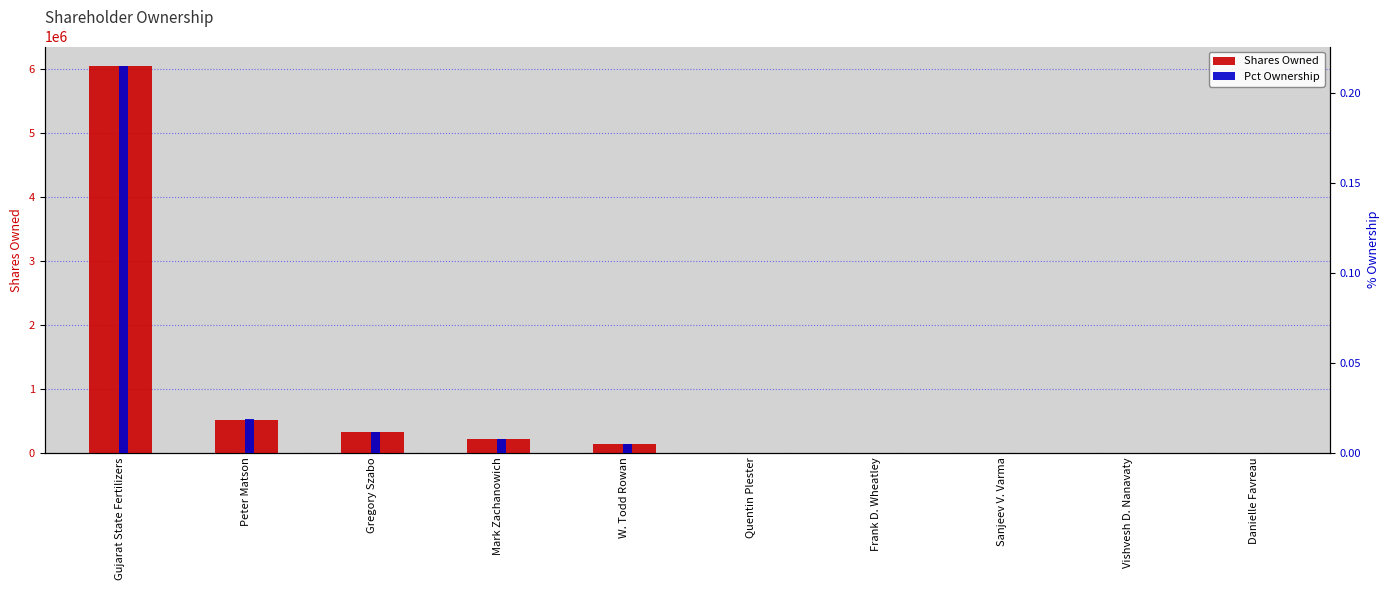

Does the chart contain any negative values?

No